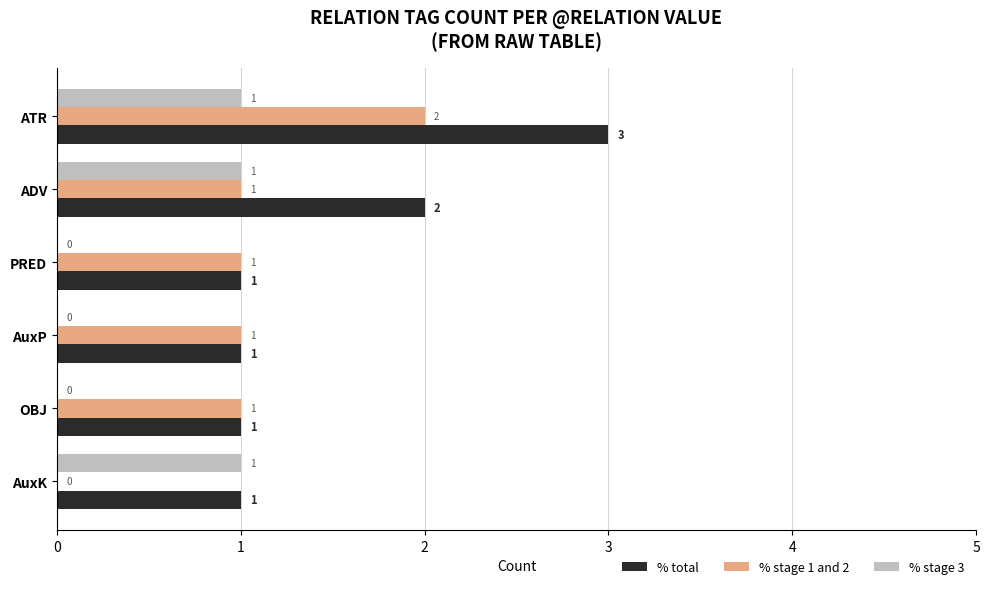

The % stage 1 and 2 series shows 2 at ATR. True or false?

True